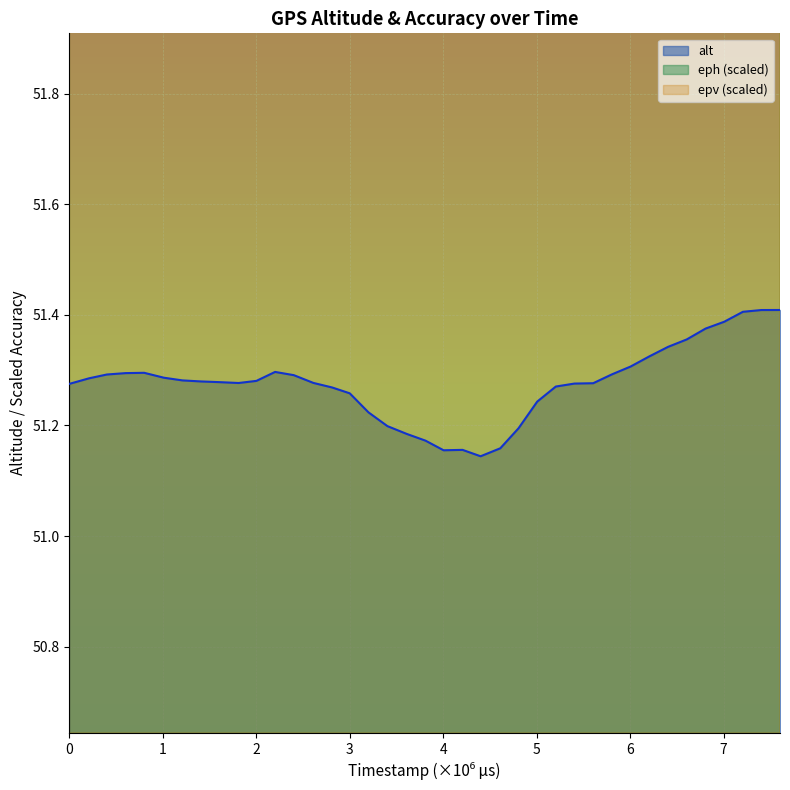

What is the average value of the epv series?

62.9